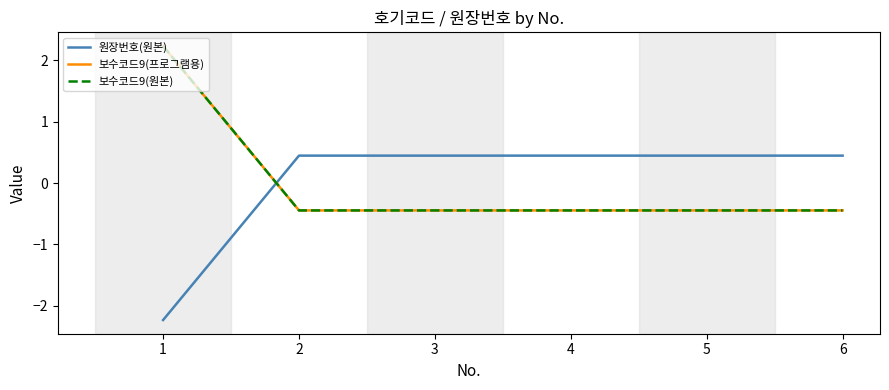

Which series changed the most between 4 and 6?

원장번호(원본)